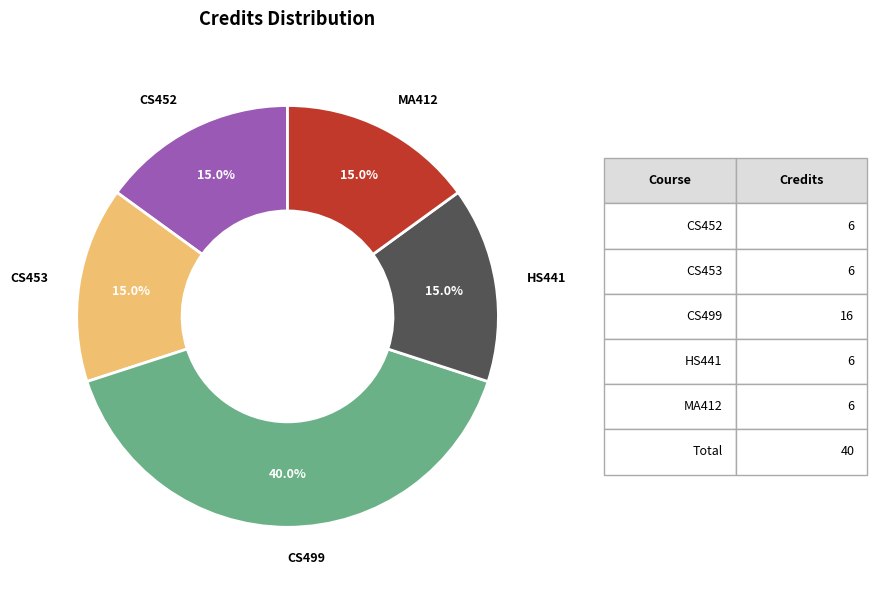

To the nearest percent, what is the difference between the largest and smallest slice percentages?

25%